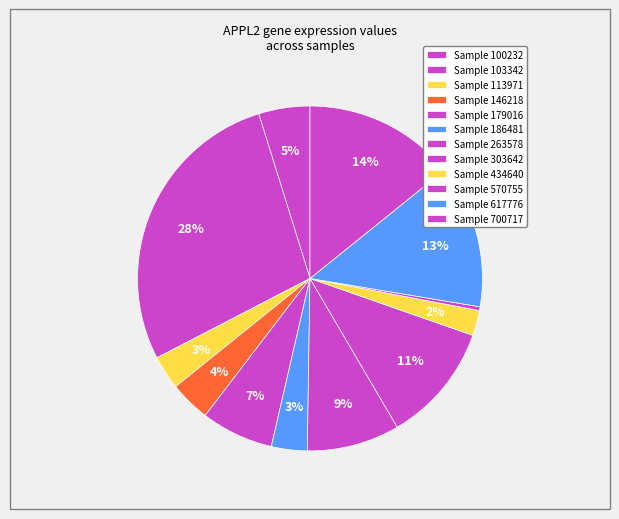

How many segments does this pie chart have?

12